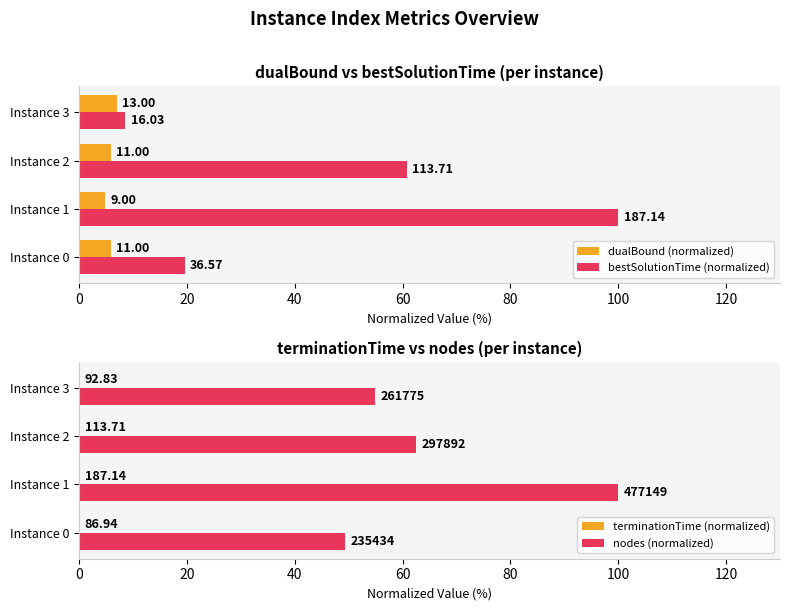

What is the difference between the highest and lowest values at Instance 2?

62.4